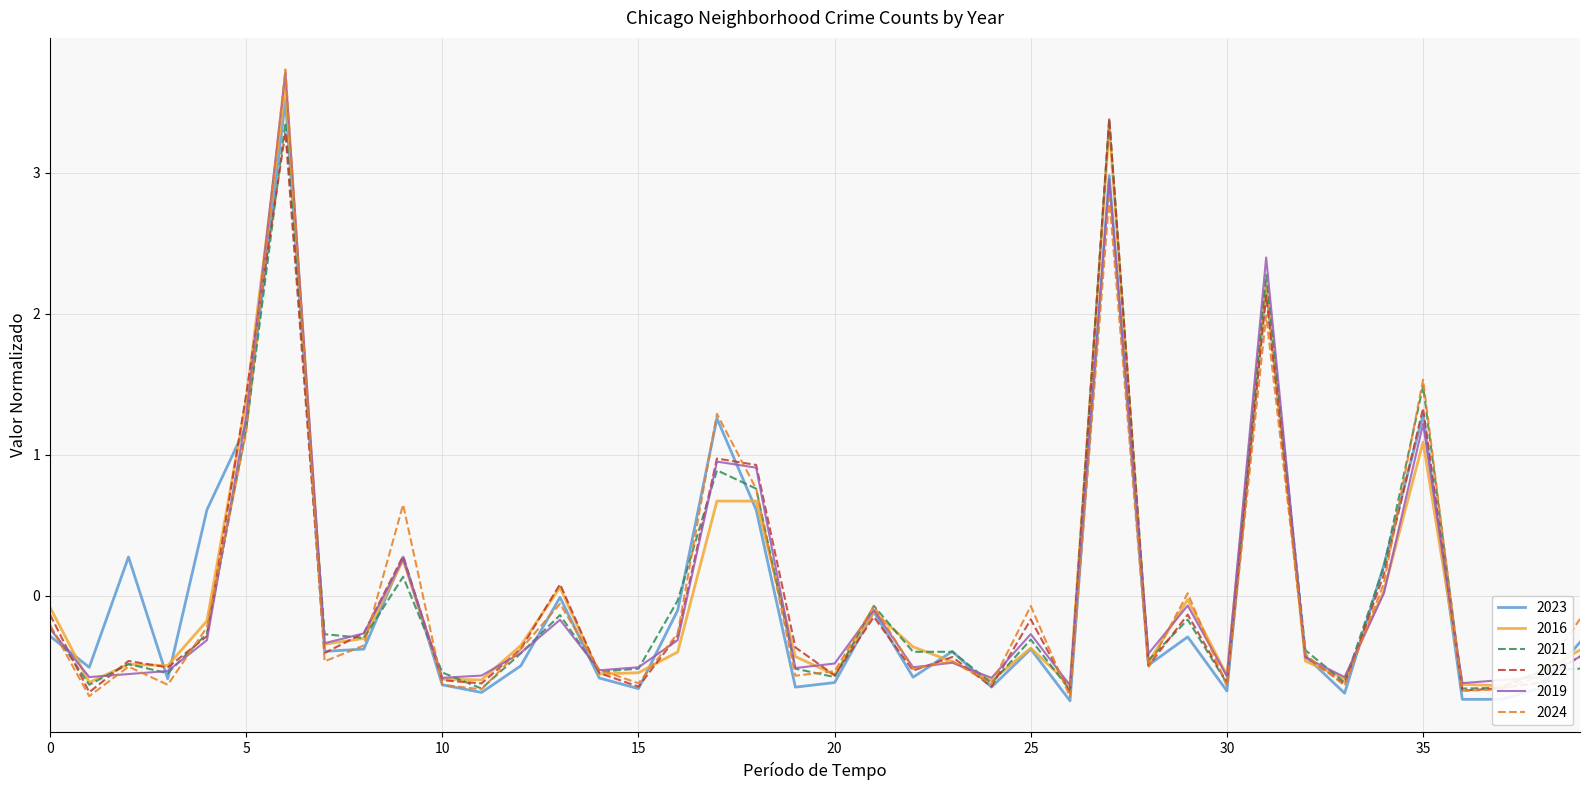

What is the highest value of the 2021 series?

3.4